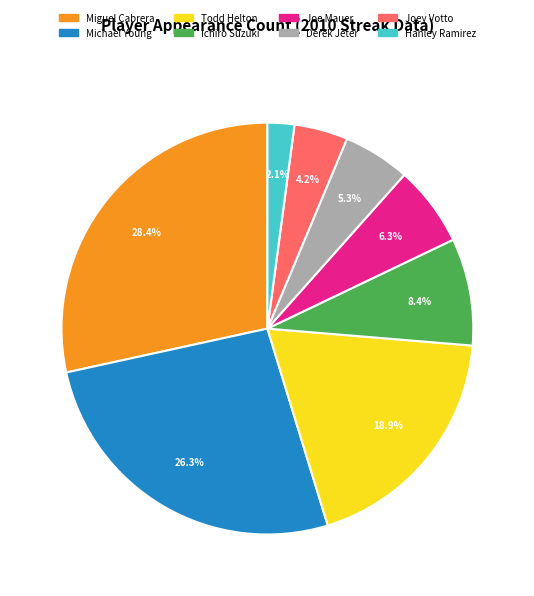

How many segments does this pie chart have?

8